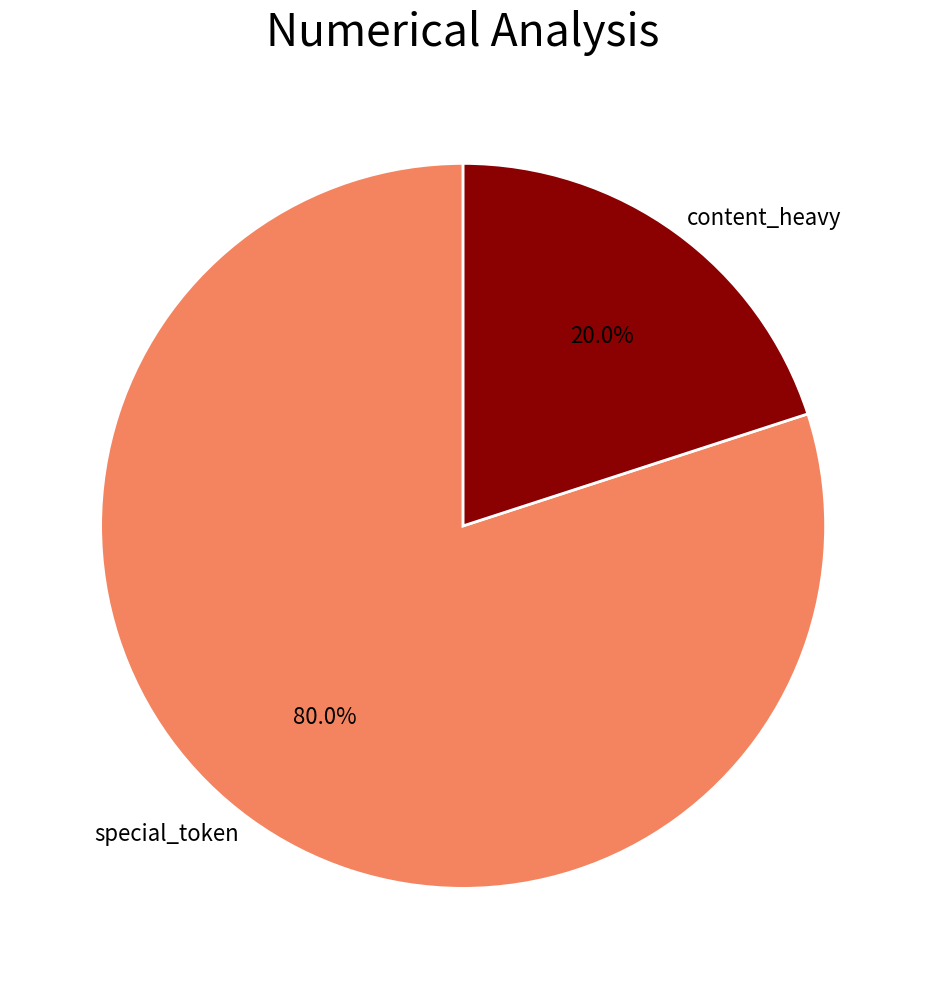

Rank the categories by value from lowest to highest.

content_heavy, special_token